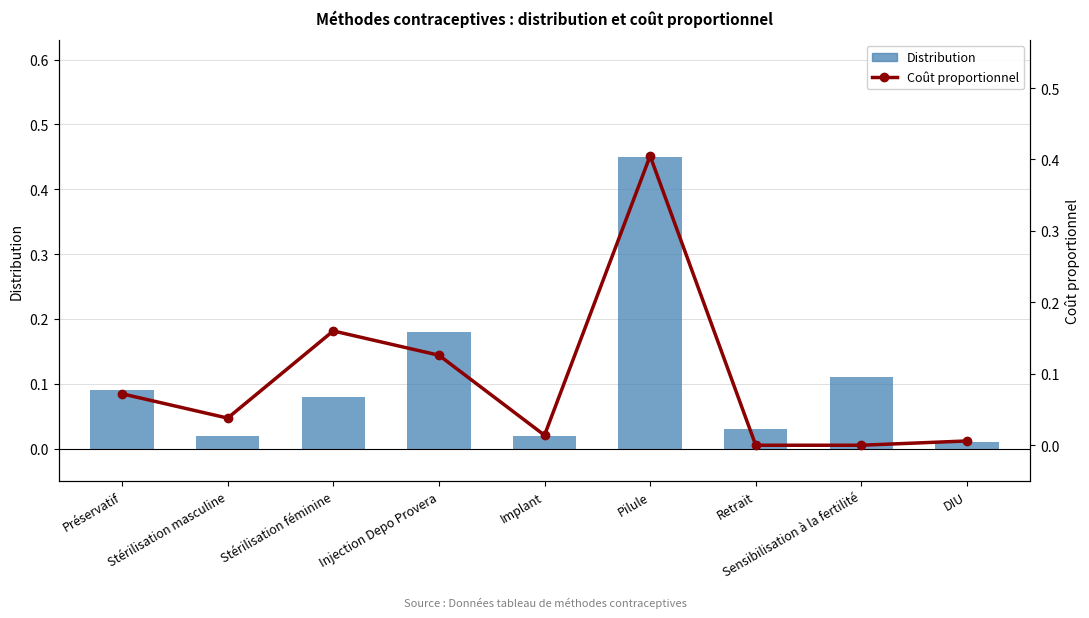

At how many categories does at least one series exceed 0?

9